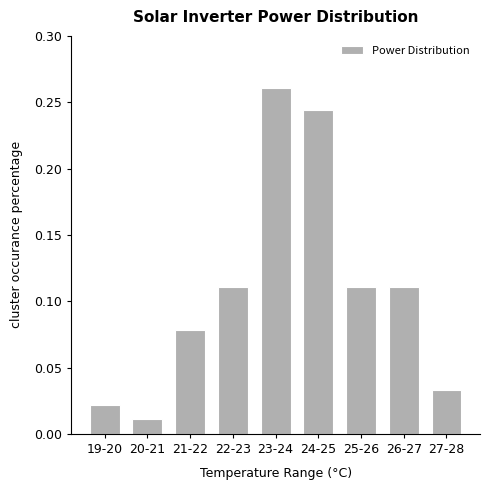

Are the bars horizontal?

No